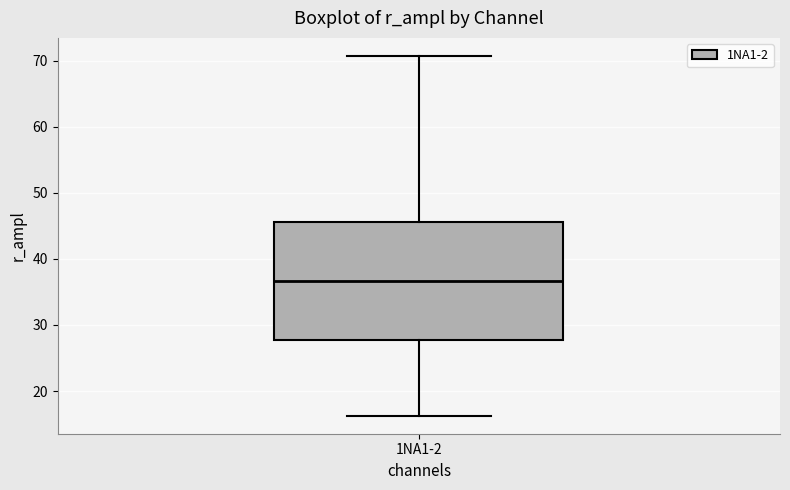

Read this box plot against the y-axis: the position of the median line, the range covered by the box, and the ends of both whiskers. The values are not printed on the chart, so give them approximately, as read against the axis.

median 37, box 28 to 46, whiskers 16 to 71